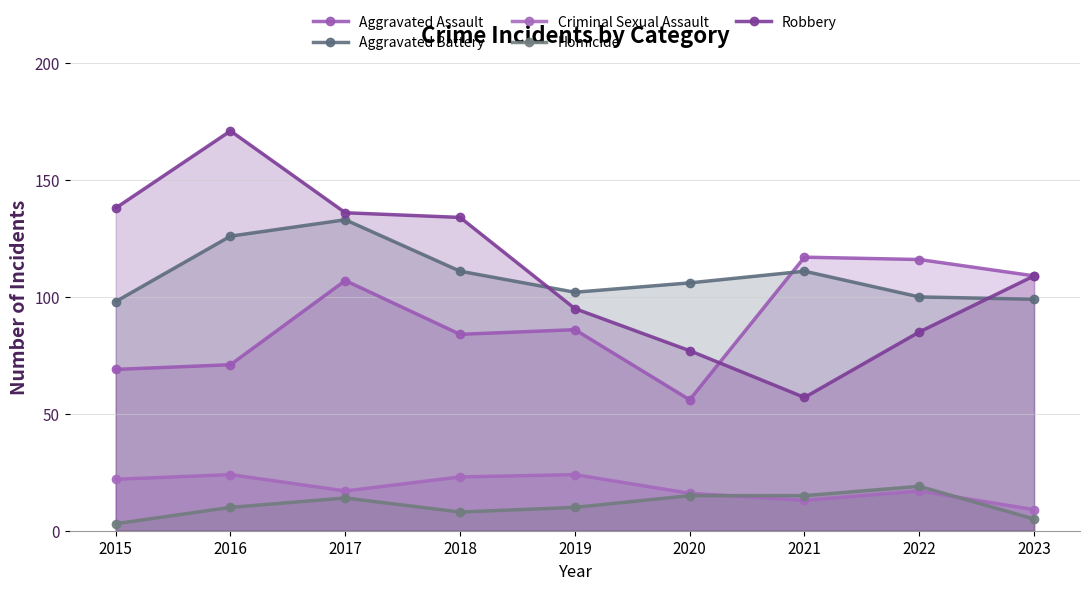

True or false: Aggravated Assault and Criminal Sexual Assault cross at least once.

False